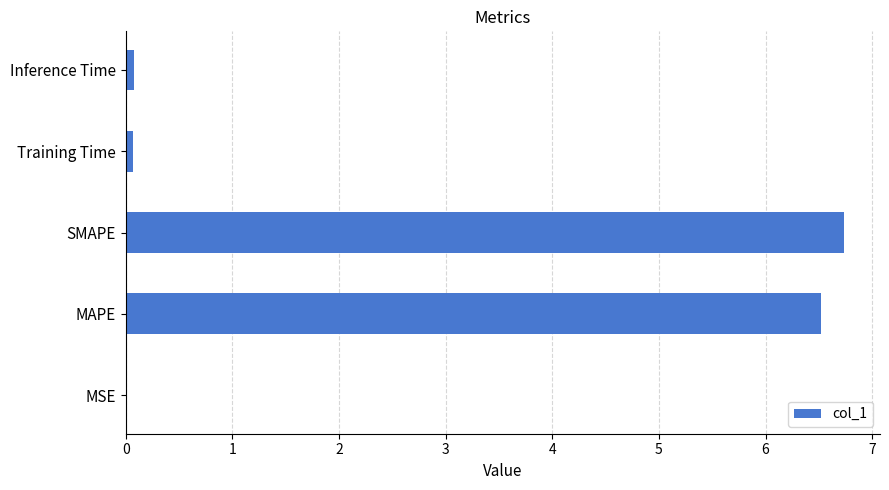

What is the change in value from MAPE to SMAPE?

+0.2